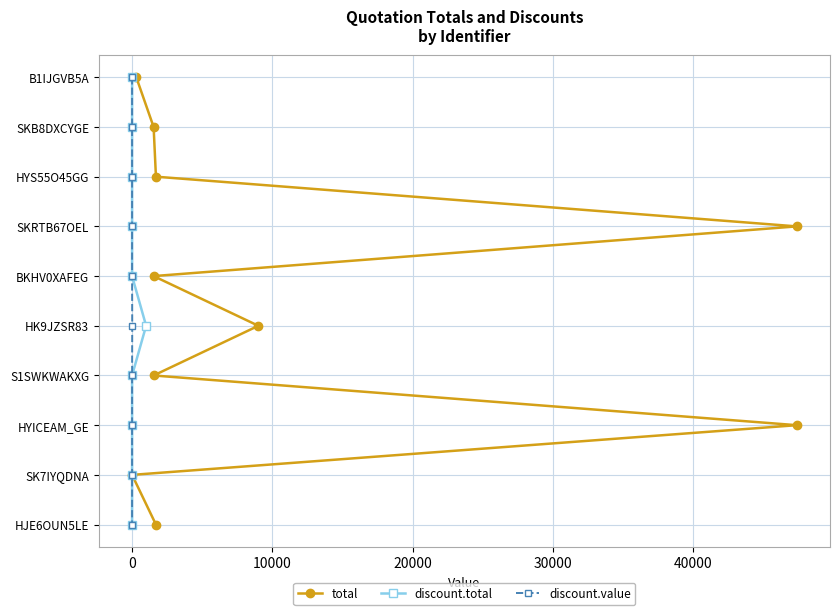

How many lines are shown in the chart?

3